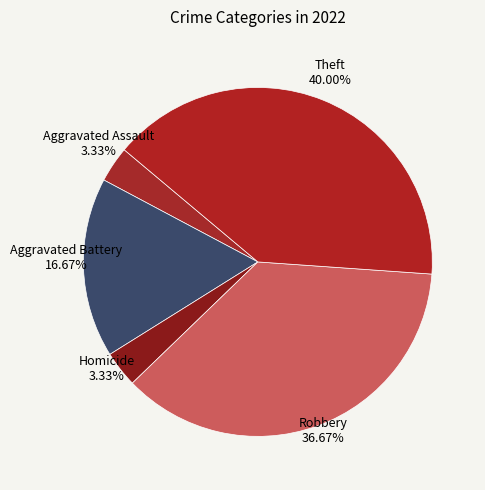

Combined, do Aggravated Assault and Theft account for over 50%?

No